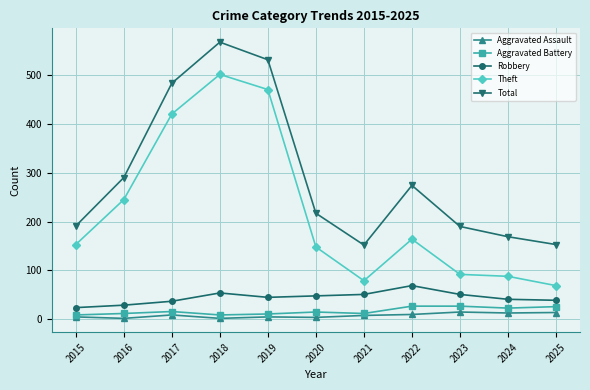

What is the minimum value for Robbery?

24